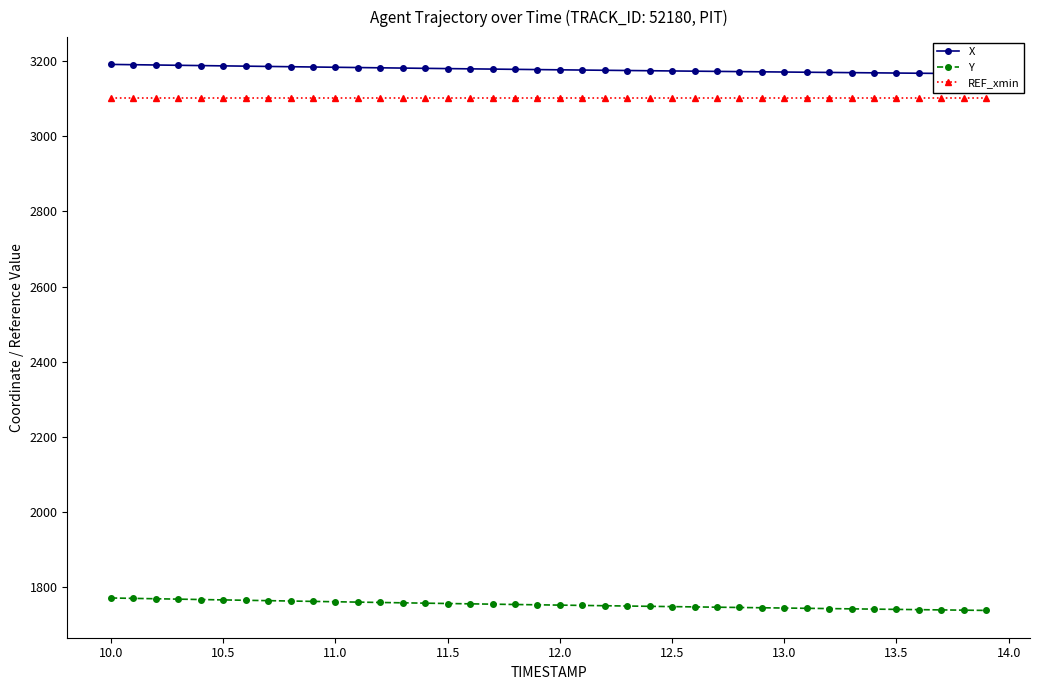

True or false: REF_xmin and Y cross at least once.

False